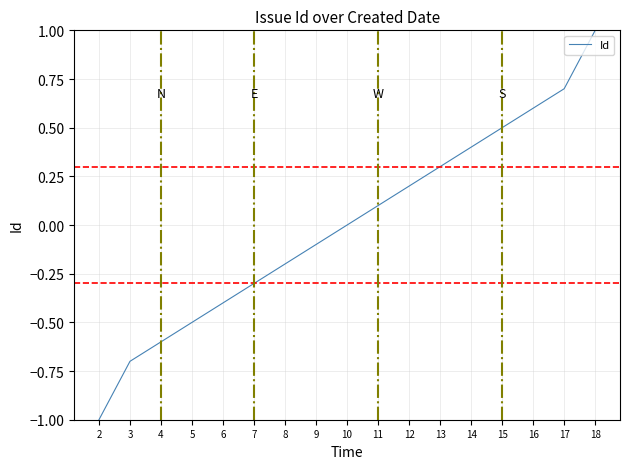

What is the minimum value shown in the chart?

-1.0